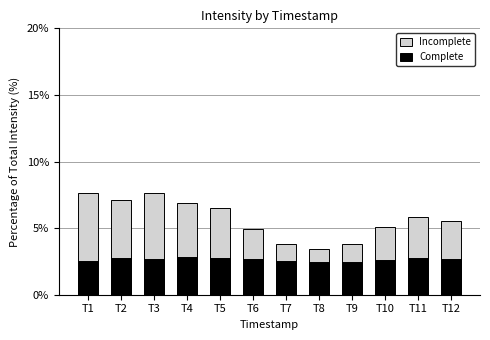

What is the difference between the maximum and second lowest values in the Complete series?

0.3